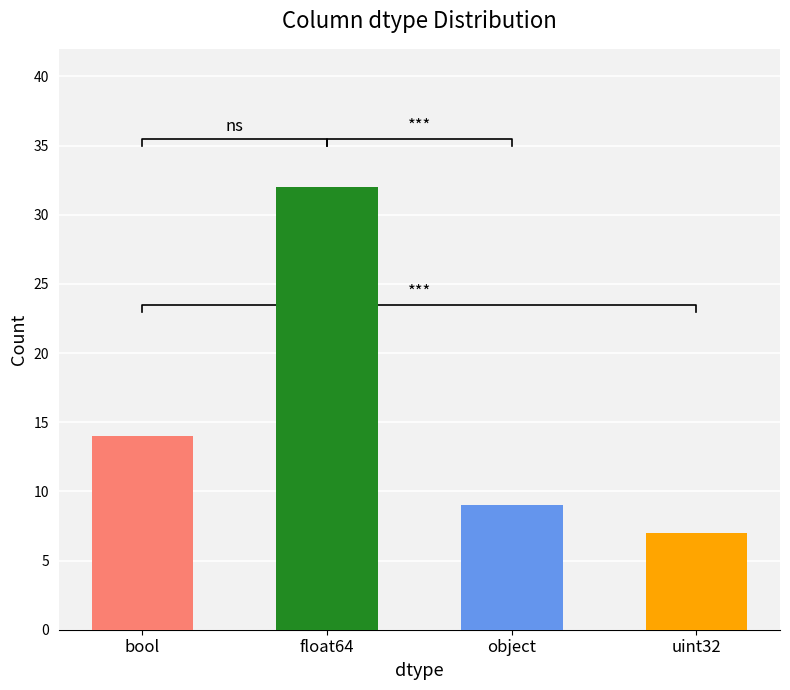

What is the minimum value shown in the chart?

7